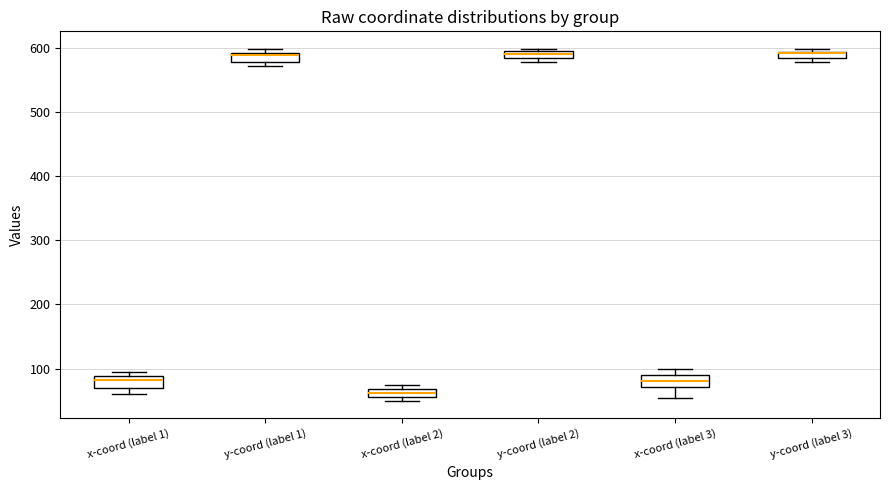

Where is the upper edge of the box for y-coord (label 1) on the y-axis? The values are not printed on the chart, so give them approximately, as read against the axis.

590